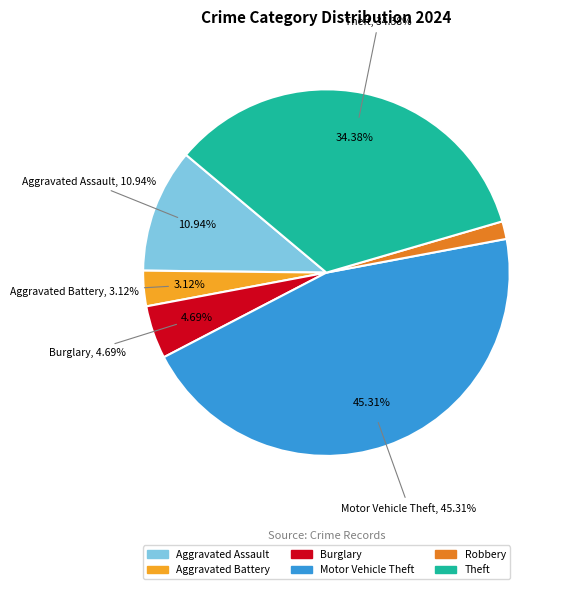

Does Arson represent more than half of the total?

No